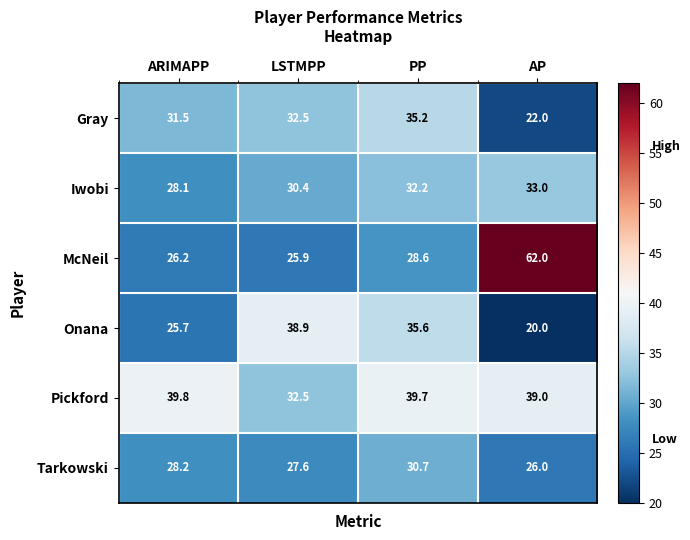

Read the Gray value at ARIMAPP.

31.5